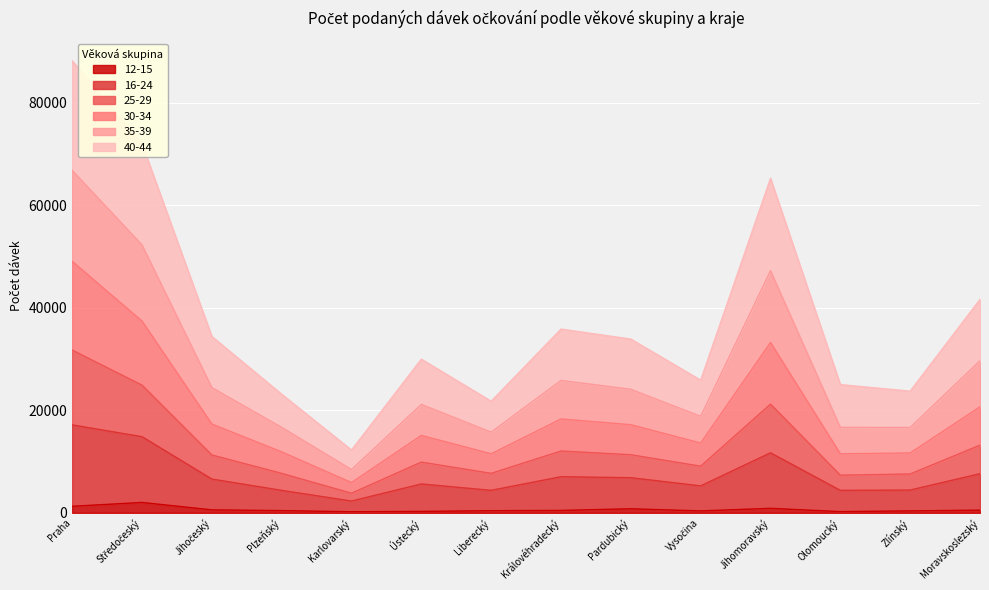

At which category is the sum across all series the highest?

Praha